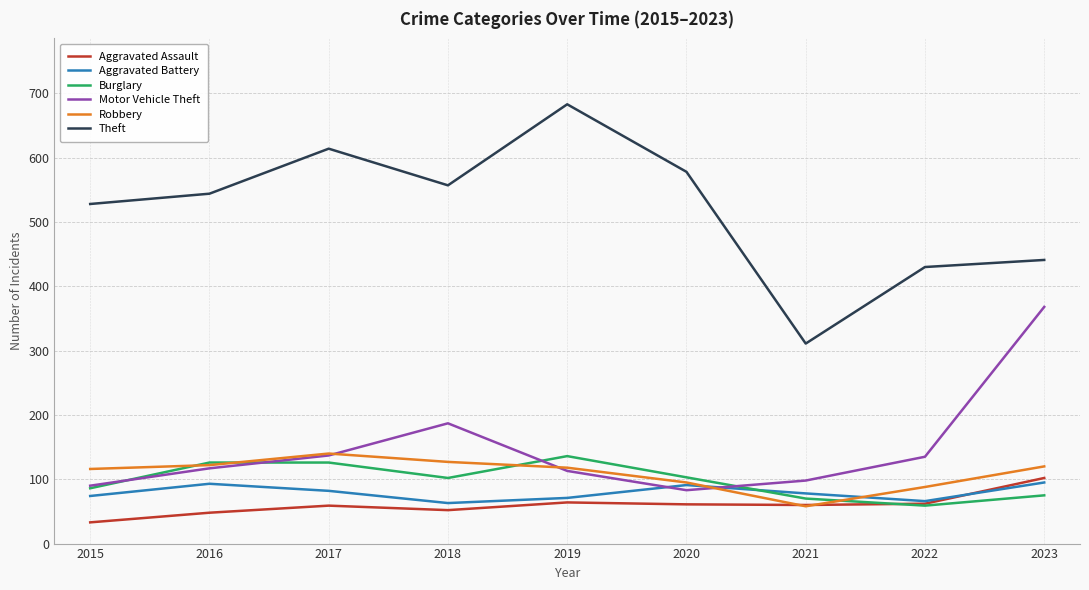

Which series ends up on top after the final intersection of Burglary and Robbery?

Robbery